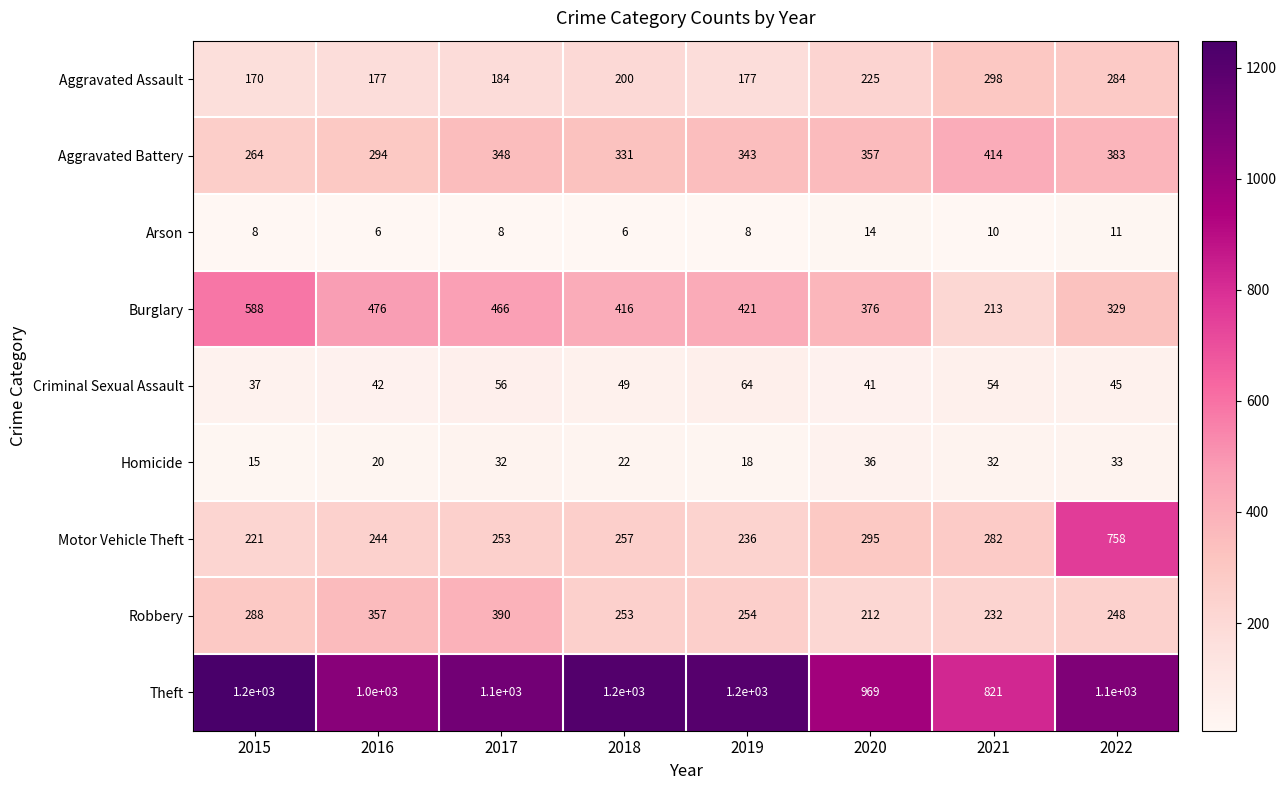

List the series in order of their peak value, lowest first.

Arson, Homicide, Criminal Sexual Assault, Aggravated Assault, Robbery, Aggravated Battery, Burglary, Motor Vehicle Theft, Theft